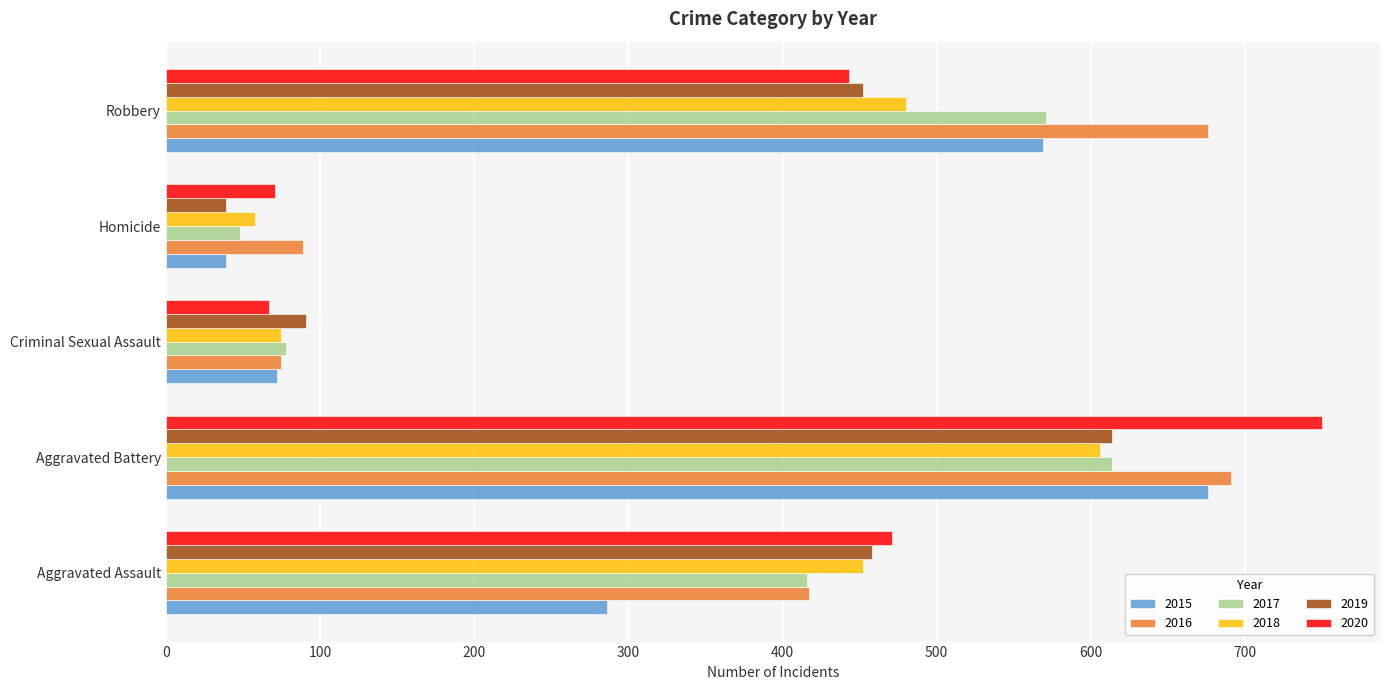

Rank the categories by 2017 value from lowest to highest.

Homicide, Criminal Sexual Assault, Aggravated Assault, Robbery, Aggravated Battery